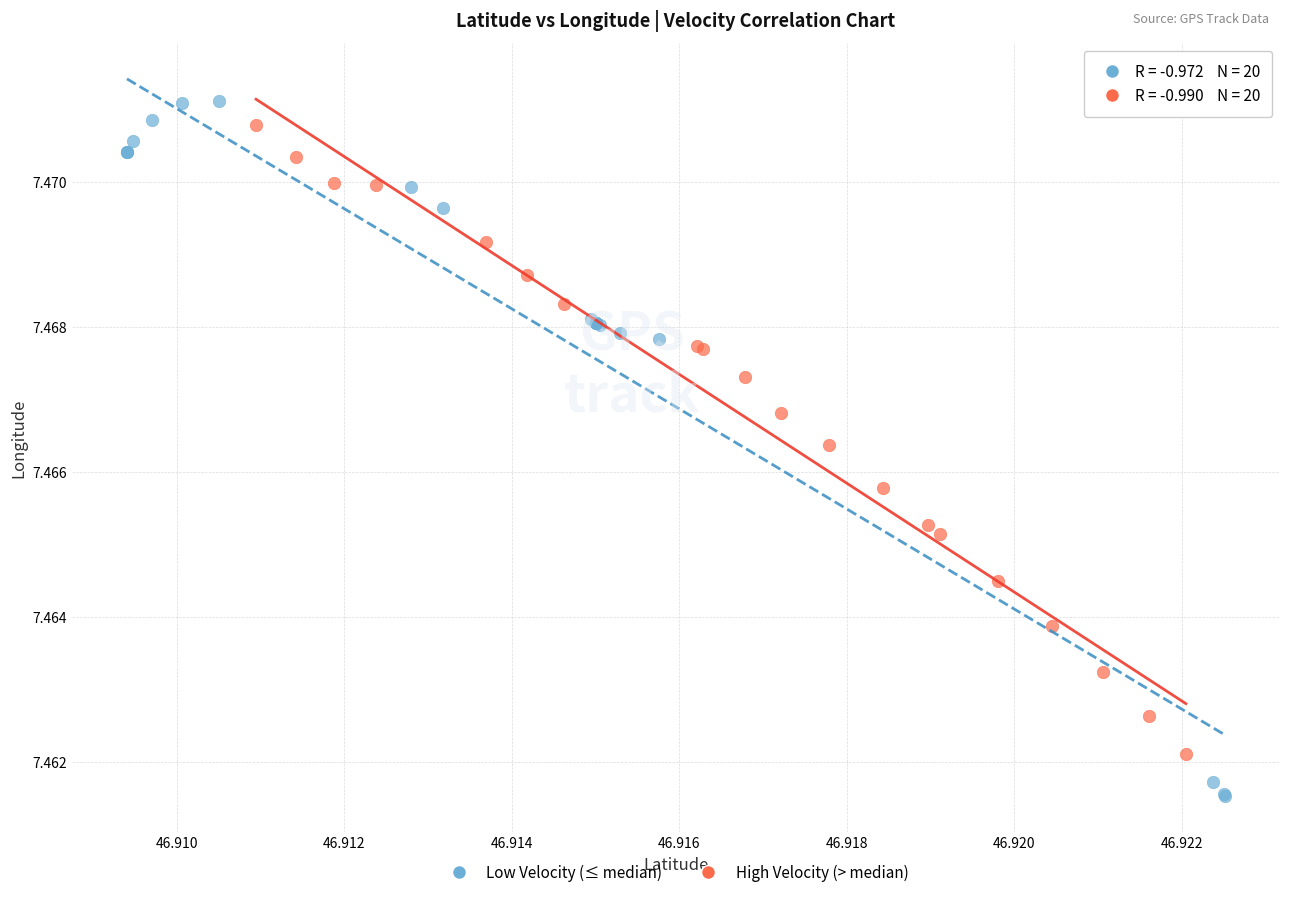

Which series reaches the minimum Y coordinate?

Low Velocity (≤ median)